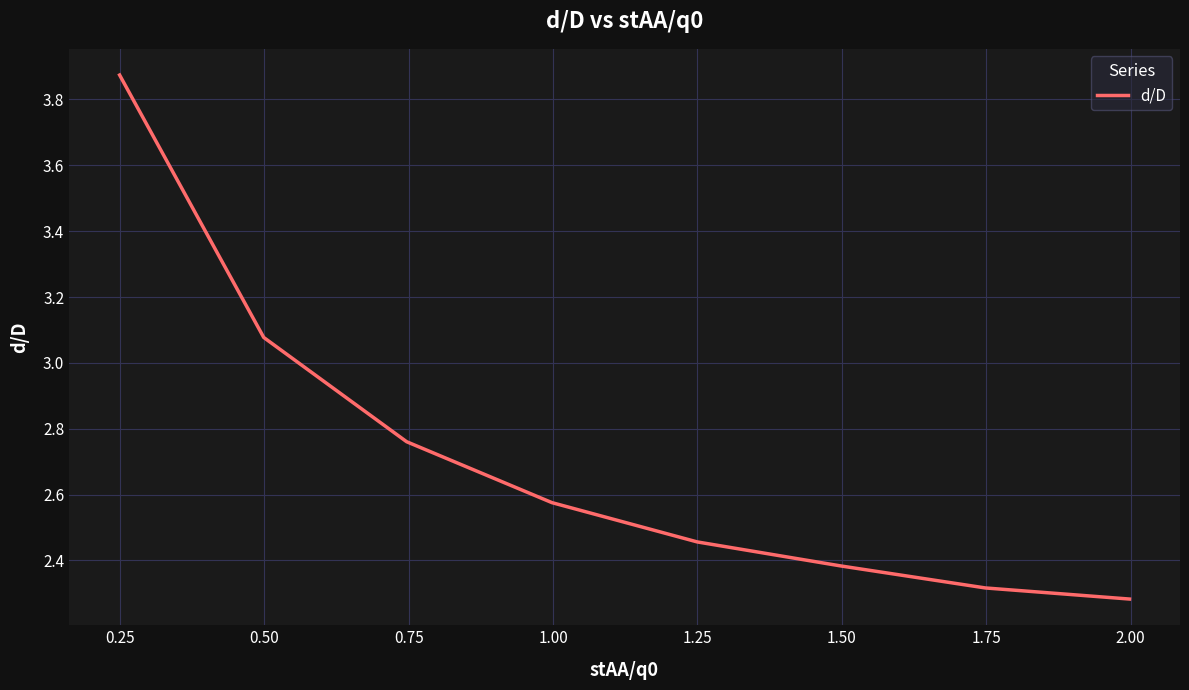

What is the minimum value shown in the chart?

2.3